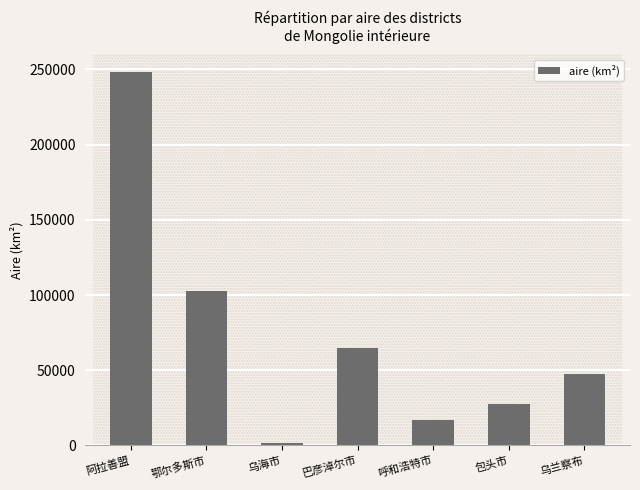

True or false: the data shows 102612.5 at 鄂尔多斯市.

True